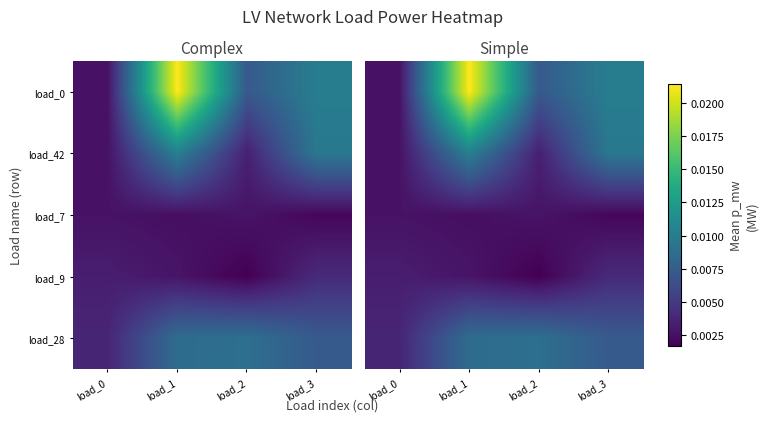

At which label is load_0 closest to 0?

load_0